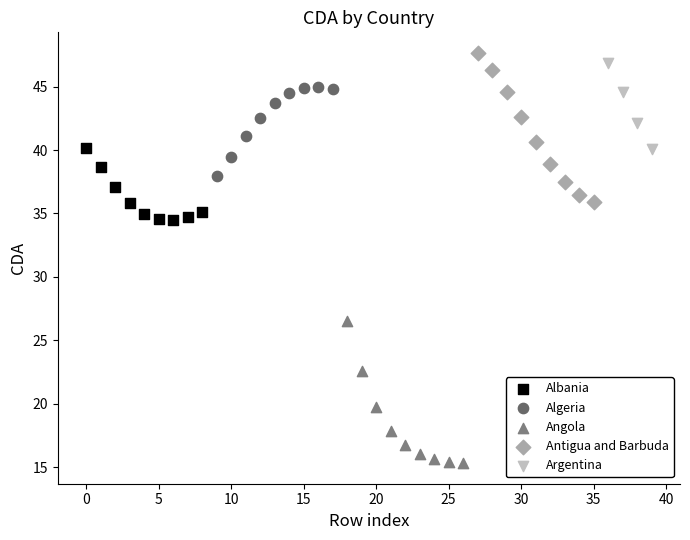

Which series reaches the minimum Y coordinate?

Angola